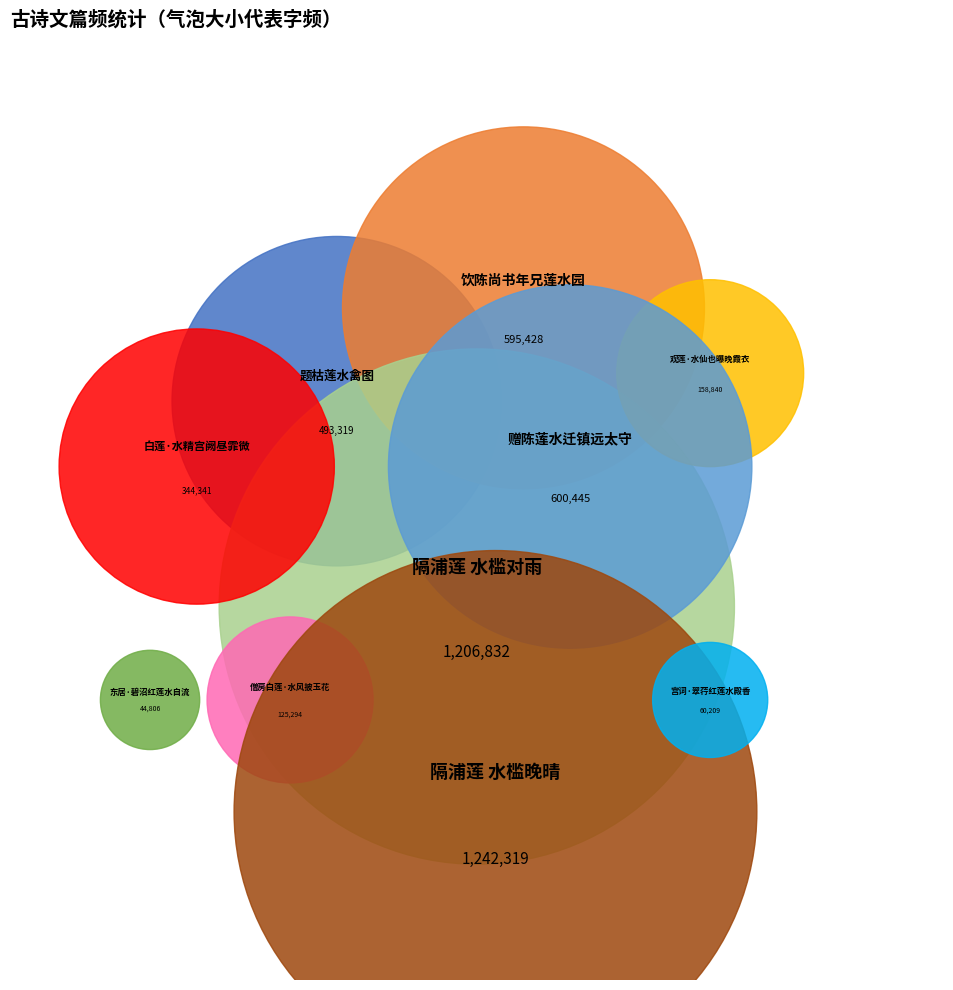

Rank the categories by value from lowest to highest.

东居·碧沼红莲水自流, 宫词·翠荇红莲水殿香, 僧房白莲·水风披玉花, 观莲·水仙也曝晚霞衣, 白莲·水精宫阙昼霏微, 题枯莲水禽图, 饮陈尚书年兄莲水园, 赠陈莲水迁镇远太守, 隔浦莲 水槛对雨, 隔浦莲 水槛晚晴